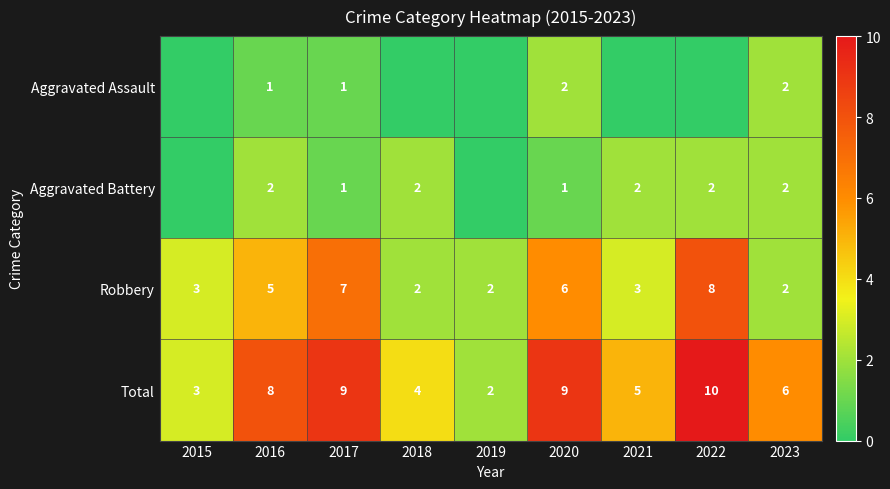

What is the sum of all Total values?

56